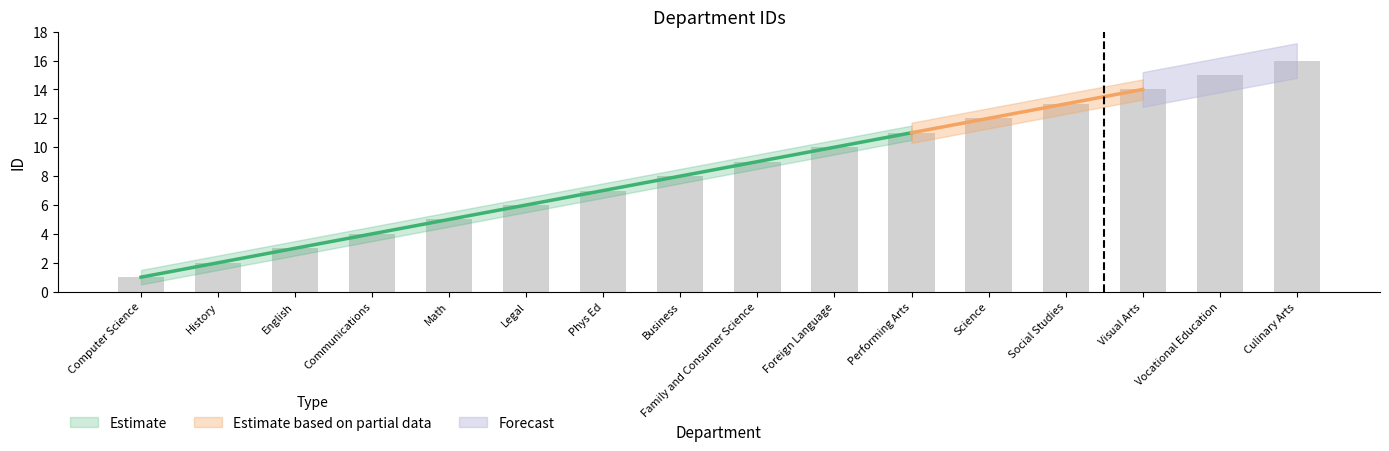

List the labels in order of value, smallest first.

Computer Science, History, English, Communications, Math, Legal, Phys Ed, Business, Family and Consumer Science, Foreign Language, Performing Arts, Science, Social Studies, Visual Arts, Vocational Education, Culinary Arts